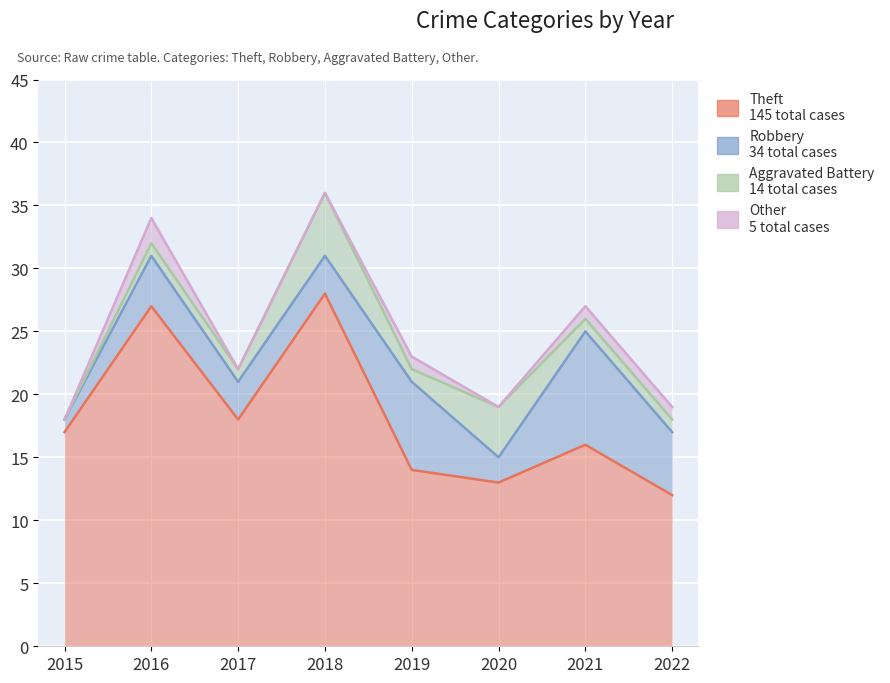

Where is Robbery nearest to the value 5?

2022